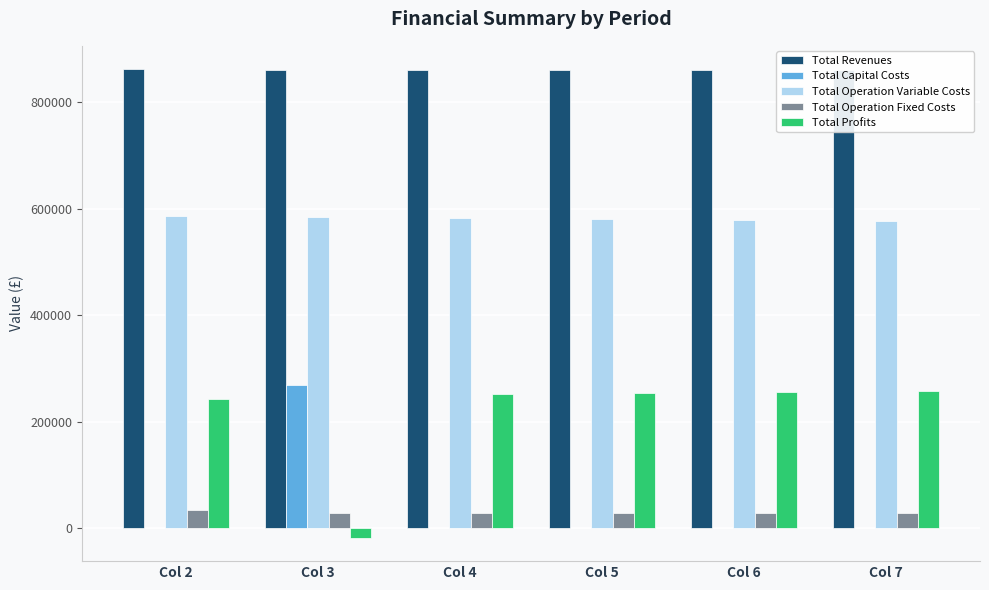

What is the sum of all Total Operation Variable Costs values?

3485457.7